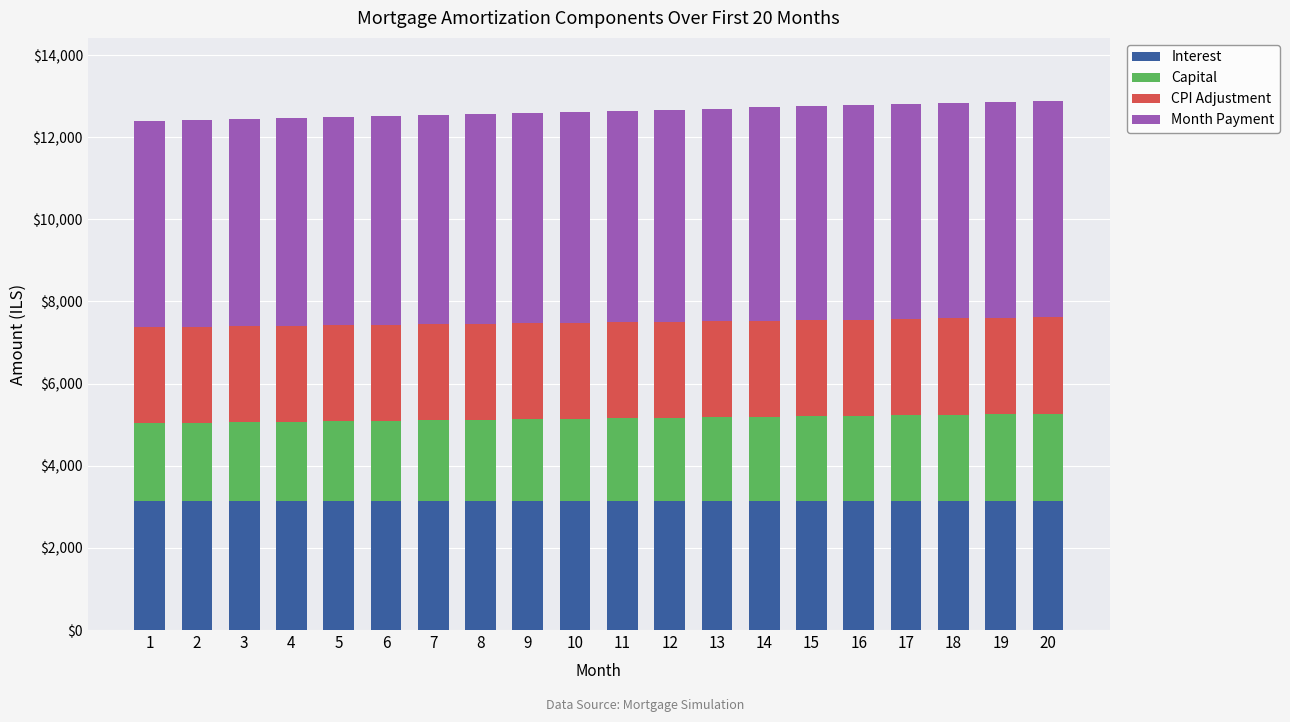

What is the total value across all series at 5?

12500.3